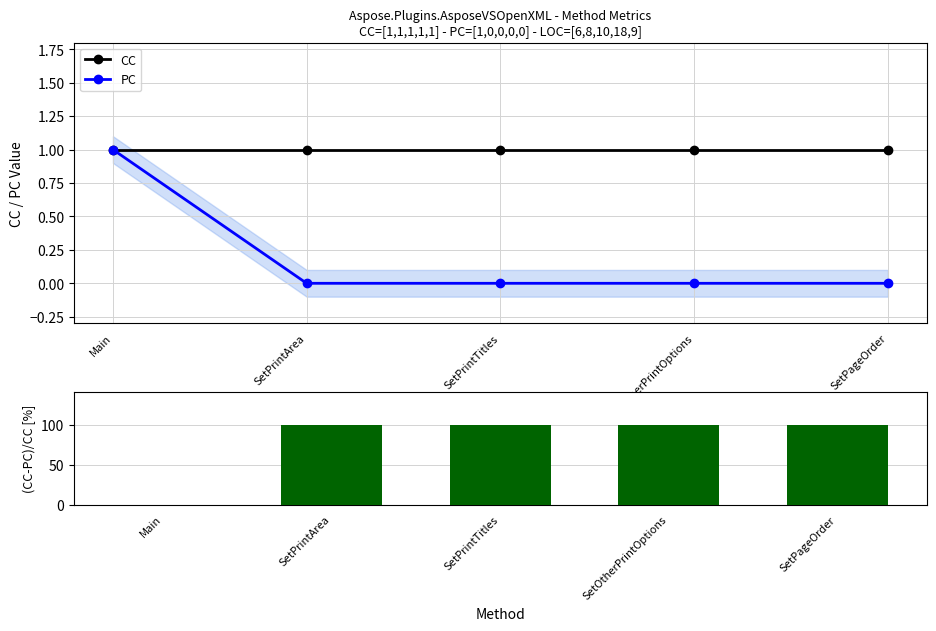

What is the difference between the maximum and minimum values in the PC series?

1